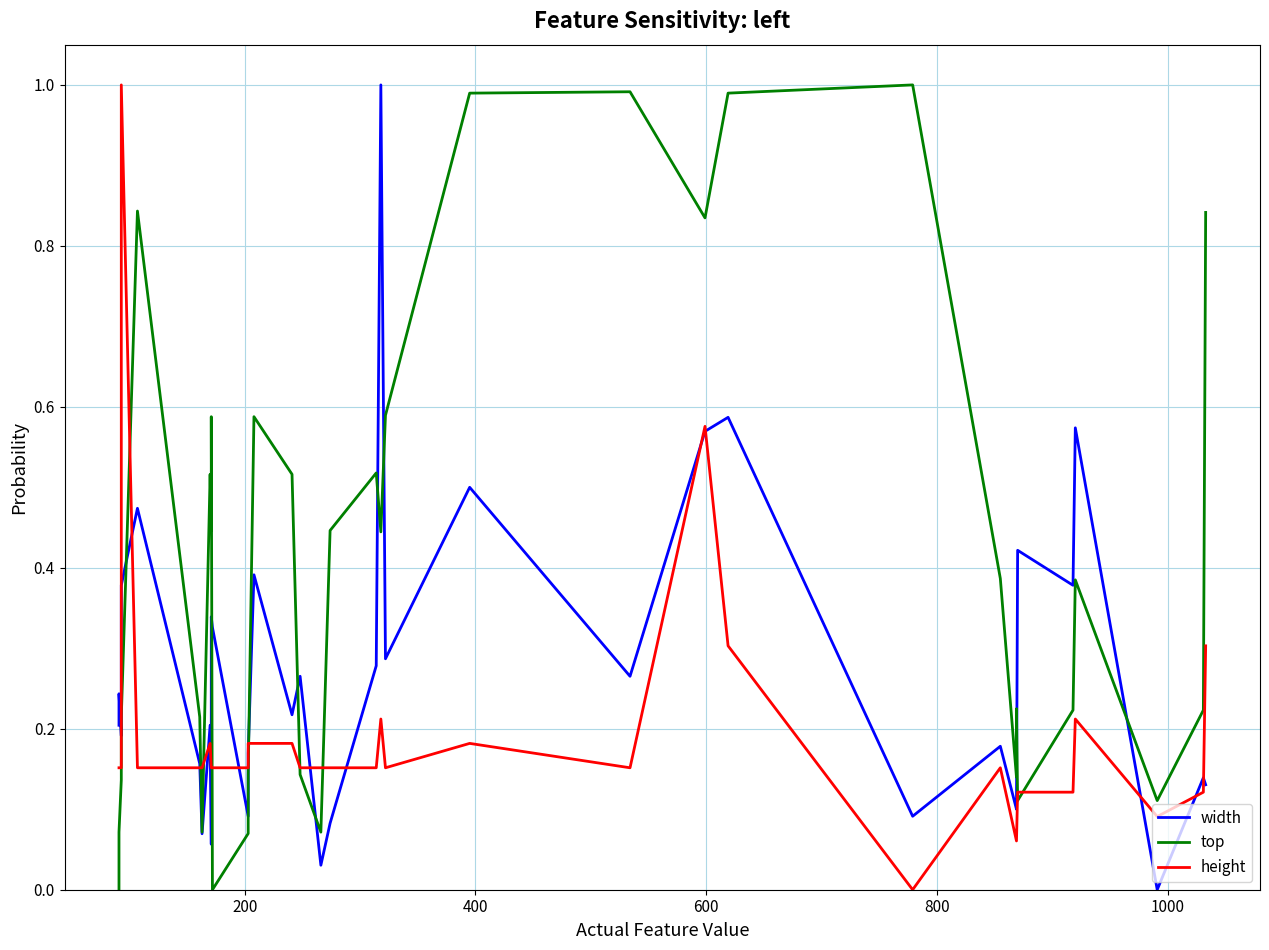

Reading left to right, list all the values displayed in this chart.

width: 0.2	0.2	0.2	0.4	0.5	0.2	0.1	0.2	0.1	0.3	0.3	0.1	0.2	0.4	0.2	0.3	0.0	0.1	0.3	1.0	0.3	0.5	0.3	0.6	0.6	0.1	0.2	0.1	0.1	0.4	0.4	0.6	0.0	0.1	0.1
top: 0.0	0.1	0.1	0.2	0.8	0.2	0.1	0.5	0.4	0.6	0.0	0.1	0.1	0.6	0.5	0.1	0.1	0.4	0.5	0.4	0.6	1.0	1.0	0.8	1.0	1.0	0.4	0.1	0.2	0.1	0.2	0.4	0.1	0.2	0.8
height: 0.2	0.2	0.2	1.0	0.2	0.2	0.2	0.2	0.2	0.2	0.2	0.2	0.2	0.2	0.2	0.2	0.2	0.2	0.2	0.2	0.2	0.2	0.2	0.6	0.3	0.0	0.2	0.1	0.1	0.1	0.1	0.2	0.1	0.1	0.3